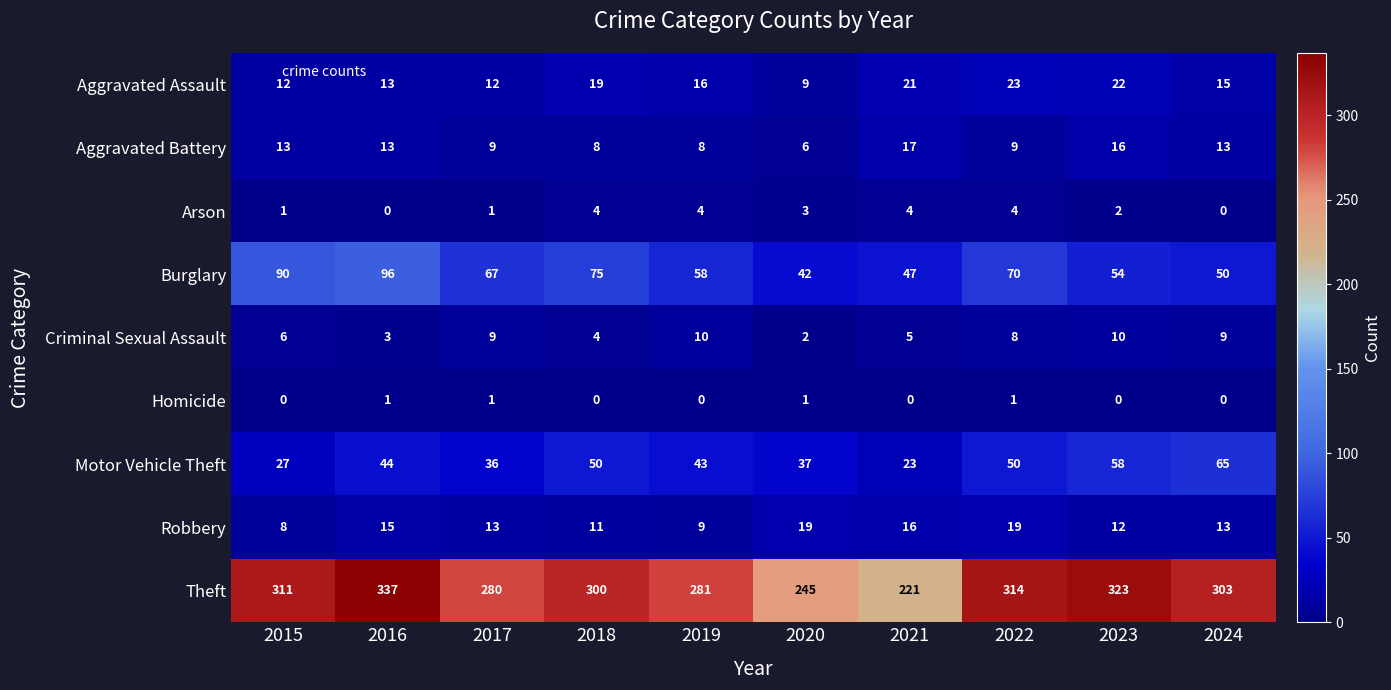

What is the difference between the highest and lowest values at 2017?

279